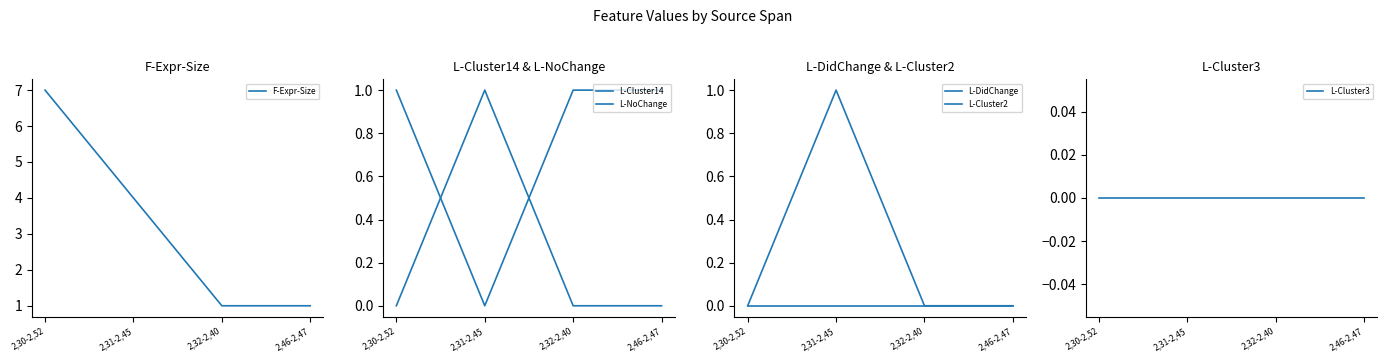

Reading left to right, what are all the values shown in this chart?

F-Expr-Size: 2,30-2,52=7	2,31-2,45=4	2,32-2,40=1	2,46-2,47=1
L-Cluster14: 2,30-2,52=0	2,31-2,45=1	2,32-2,40=0	2,46-2,47=0
L-NoChange: 2,30-2,52=1	2,31-2,45=0	2,32-2,40=1	2,46-2,47=1
L-DidChange: 2,30-2,52=0	2,31-2,45=1	2,32-2,40=0	2,46-2,47=0
L-Cluster2: 2,30-2,52=0	2,31-2,45=0	2,32-2,40=0	2,46-2,47=0
L-Cluster3: 2,30-2,52=0	2,31-2,45=0	2,32-2,40=0	2,46-2,47=0